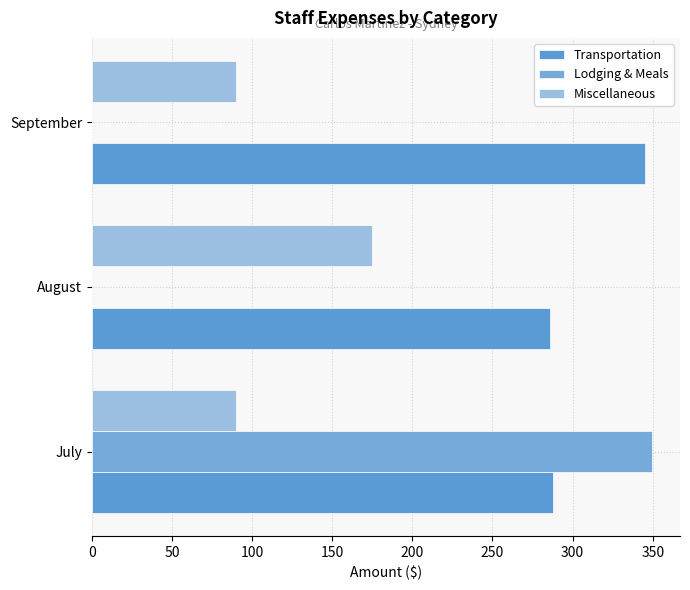

How many data points does each series have?

3